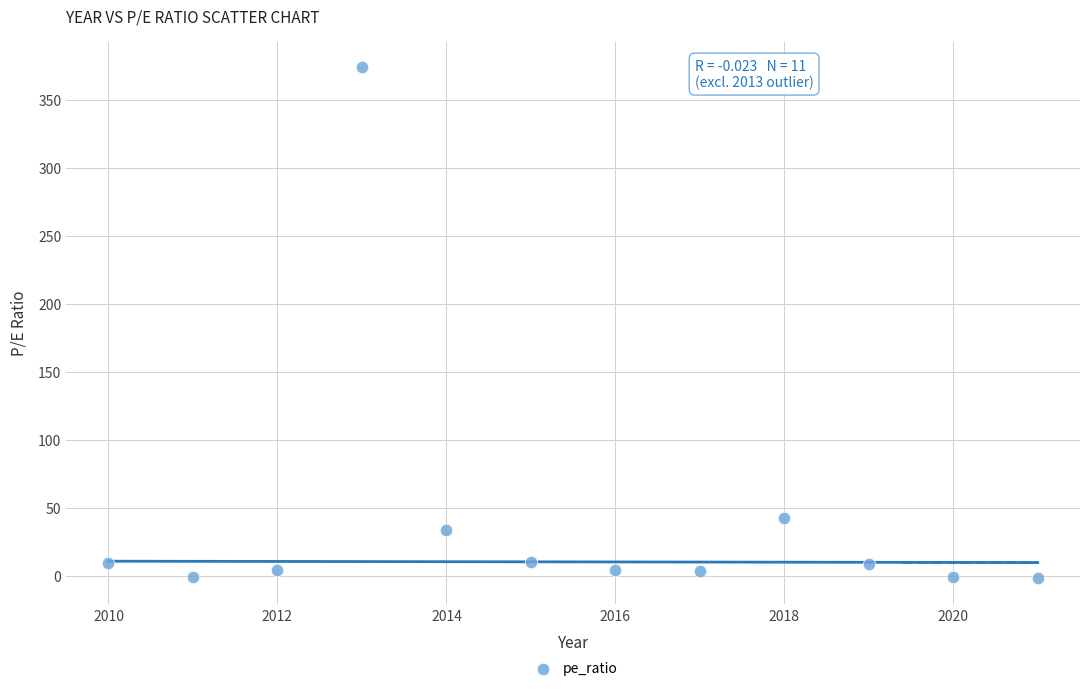

What is the range of Y values (max minus min)?

376.1